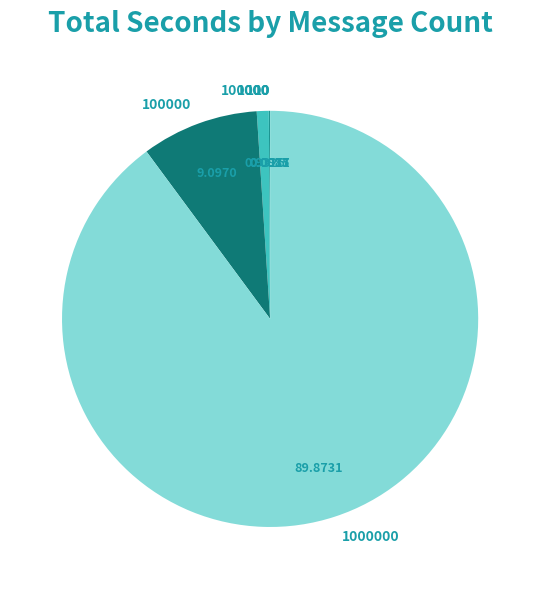

Is there a majority slice in this chart?

Yes